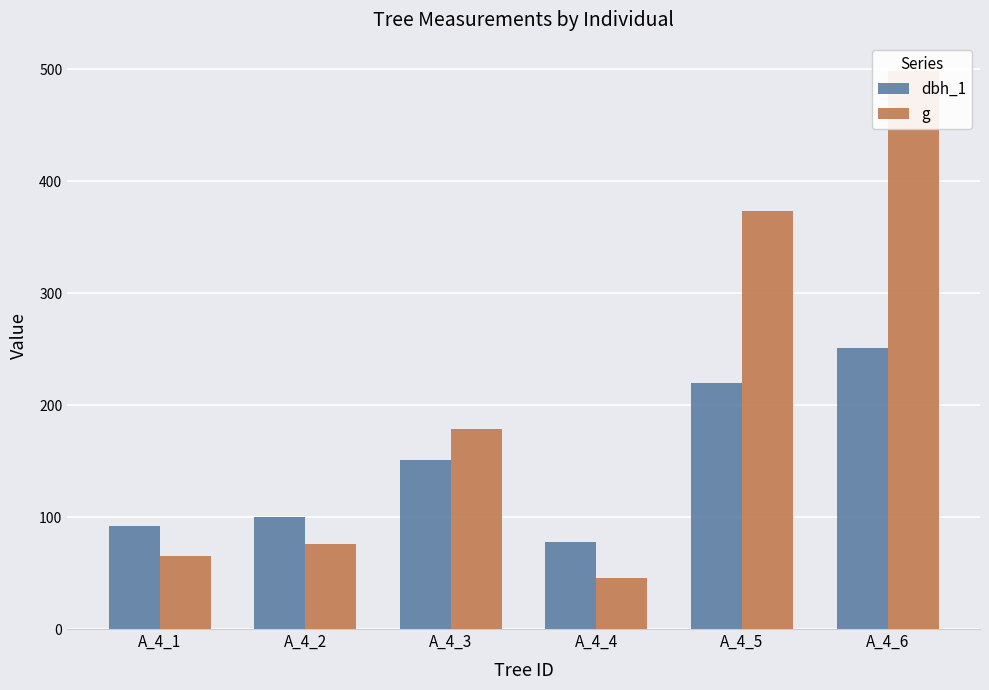

Reading left to right, what are all the values shown in this chart?

dbh_1: 92.0	100.0	151.0	78.0	220.0	251.0
g: 65.0	76.2	179.1	46.0	373.2	498.8